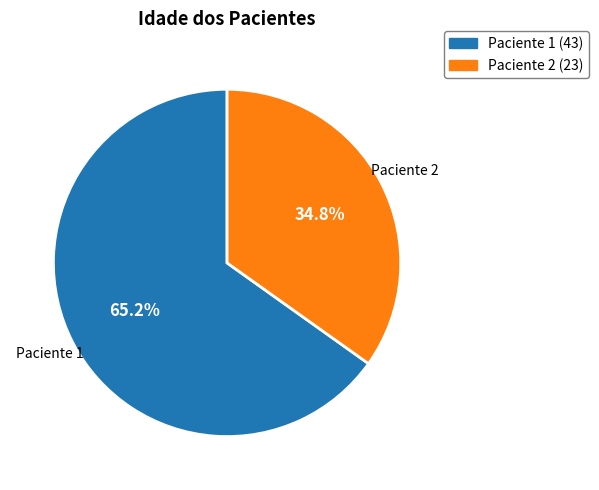

How much of the chart is everything except Paciente 2?

65.2%